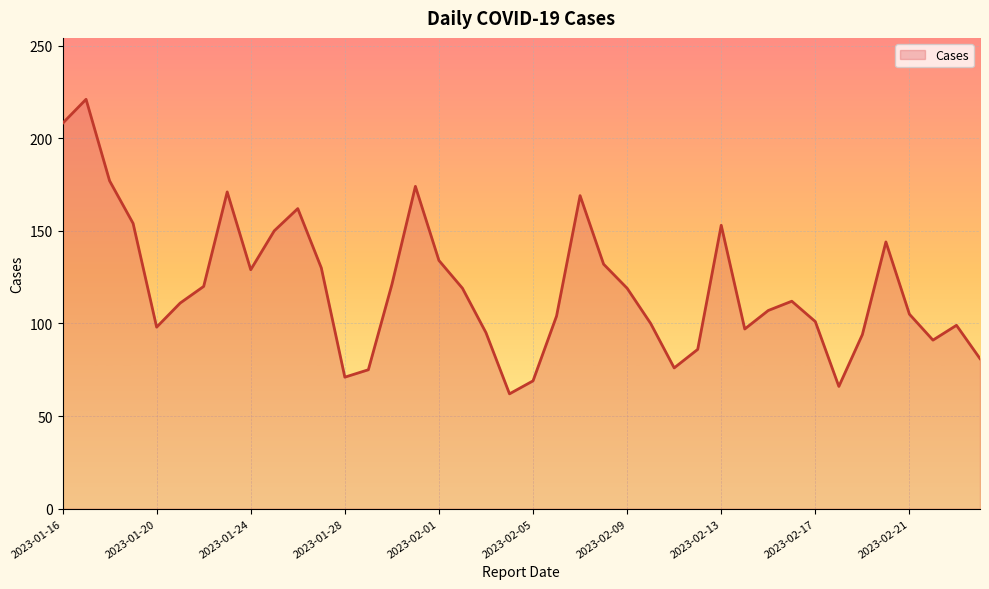

What is the smallest value displayed?

62